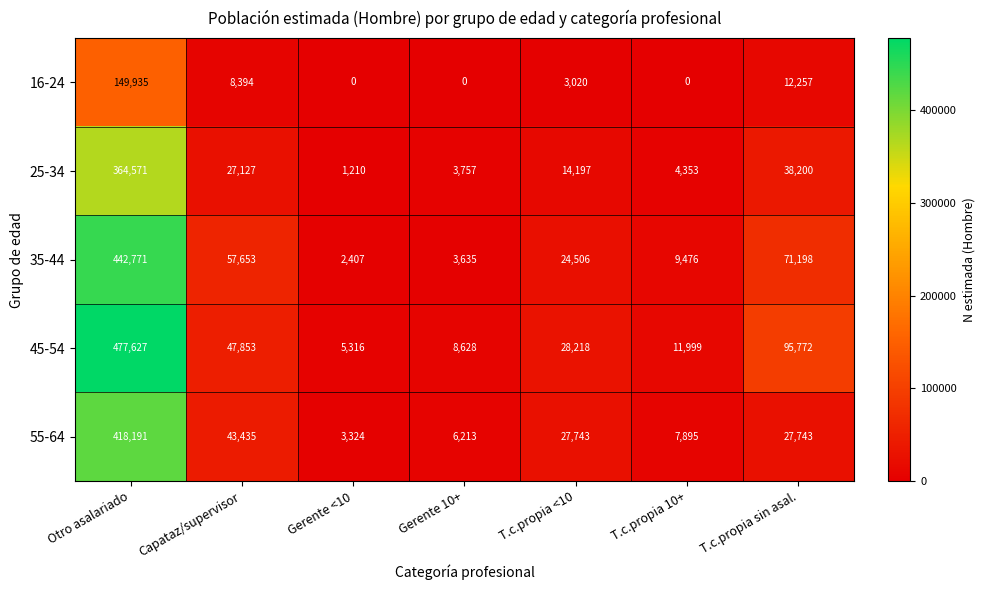

How many series are shown in this chart?

5